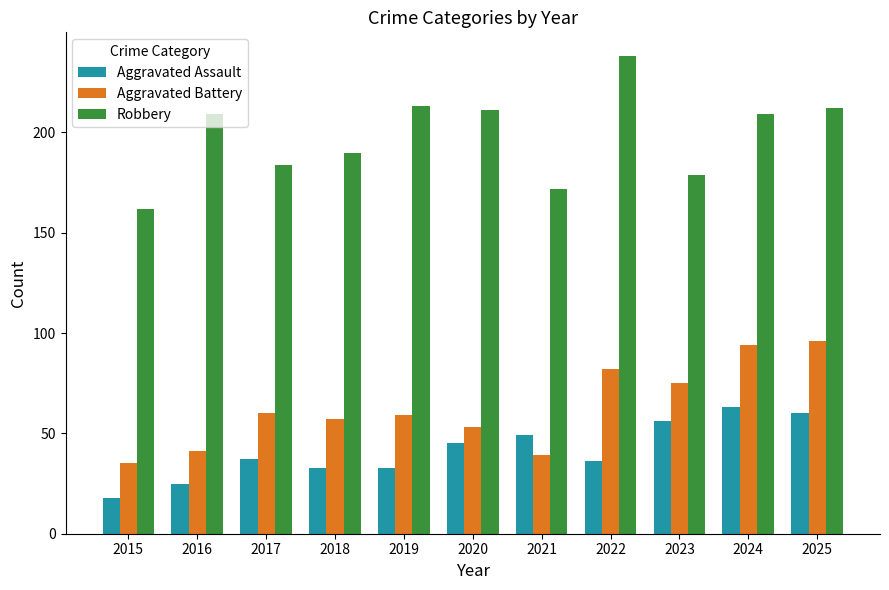

What is the lowest value of the Aggravated Assault series?

18